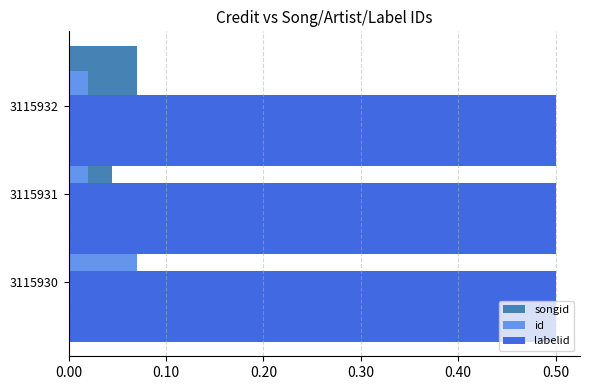

Which category has the highest value in the songid series?

3115932